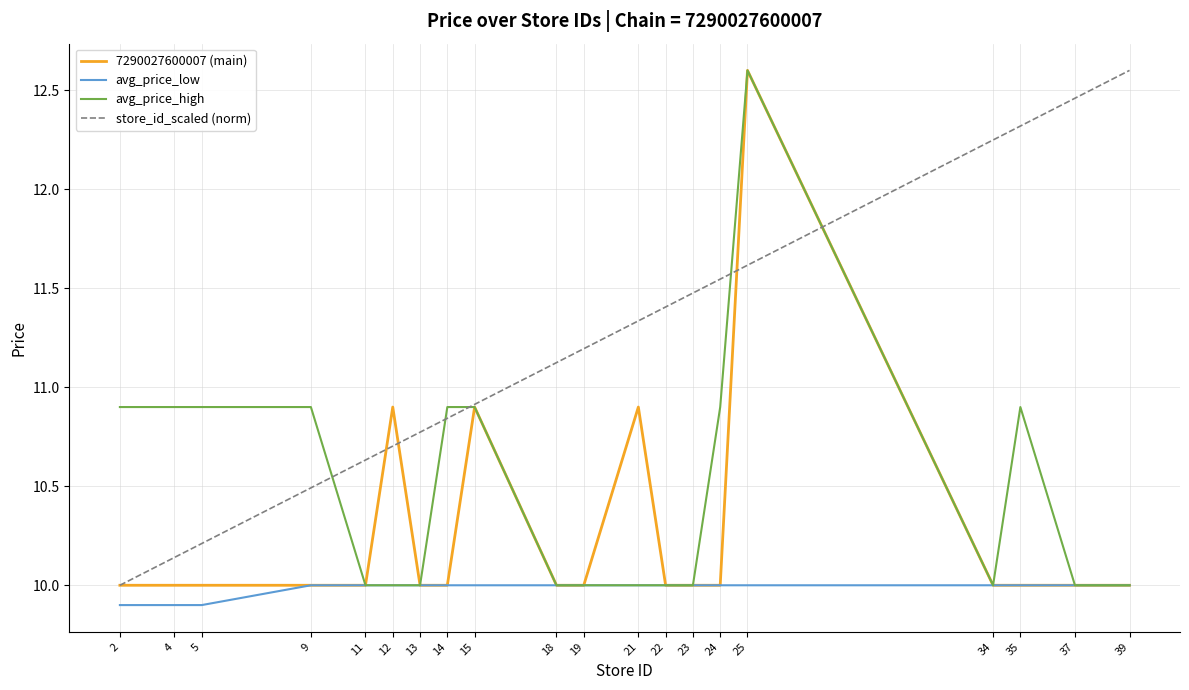

The value of avg_price_high at 12 is 10.0. True or false?

True